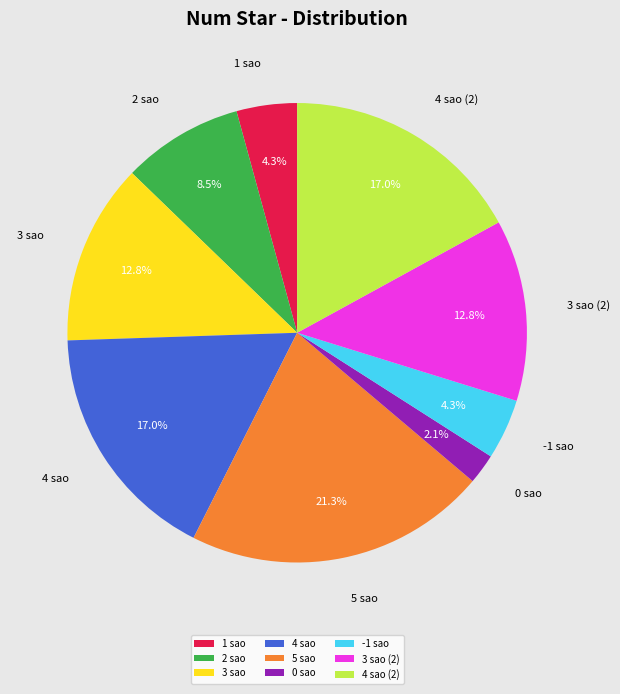

Between 4 sao and 0 sao, which is larger?

4 sao